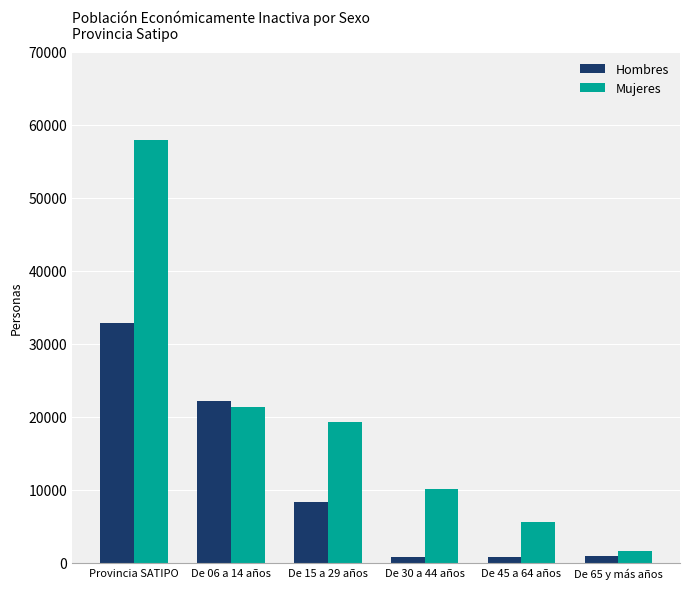

What is the spread (max minus min) of values at De 65 y más años?

780